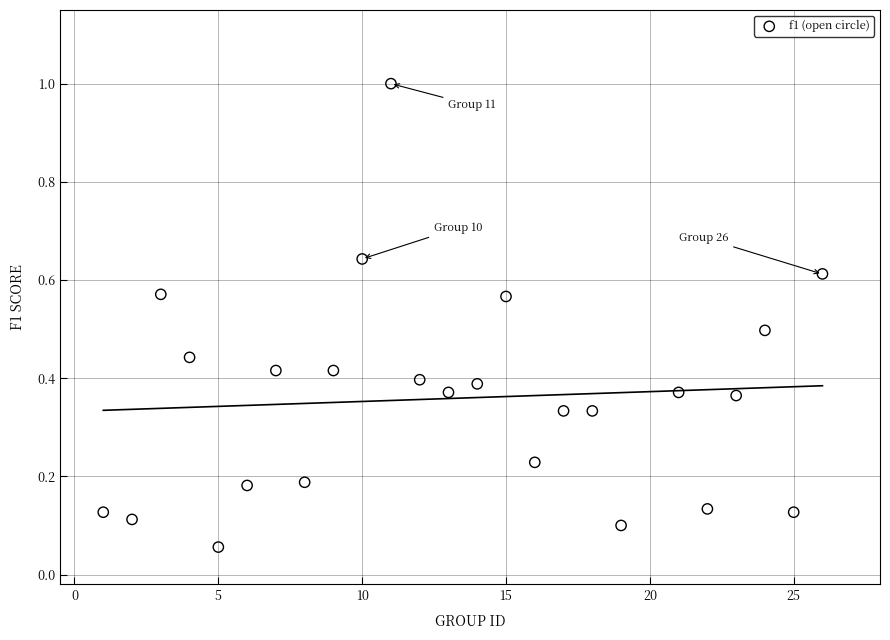

What is the range of Y values (max minus min)?

0.9